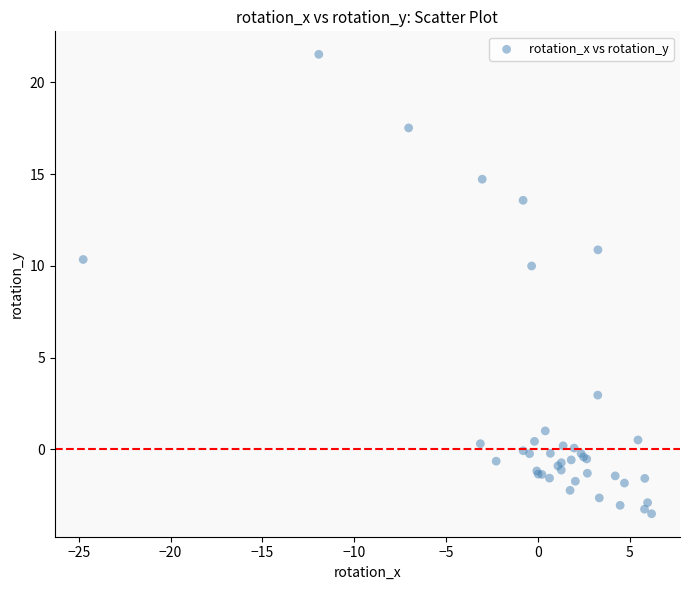

What Y value in the scatter plot is closest to 9?

10.0